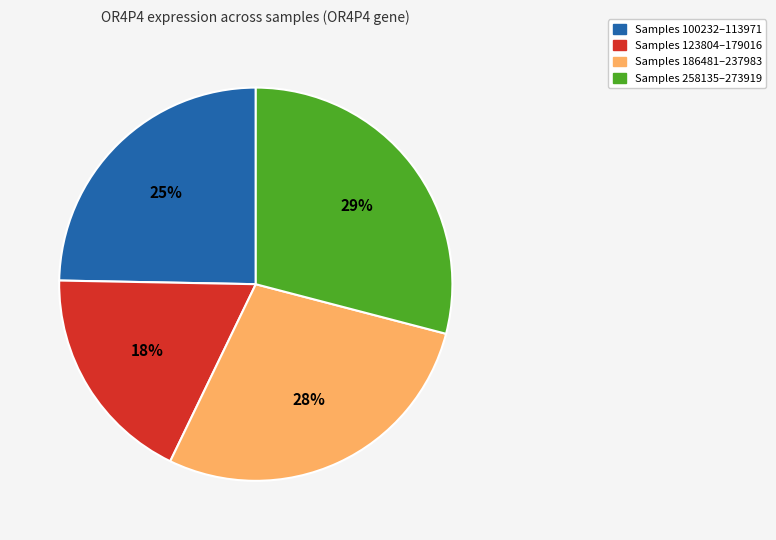

To the nearest percent, what is the difference between the largest and smallest slice percentages?

11%